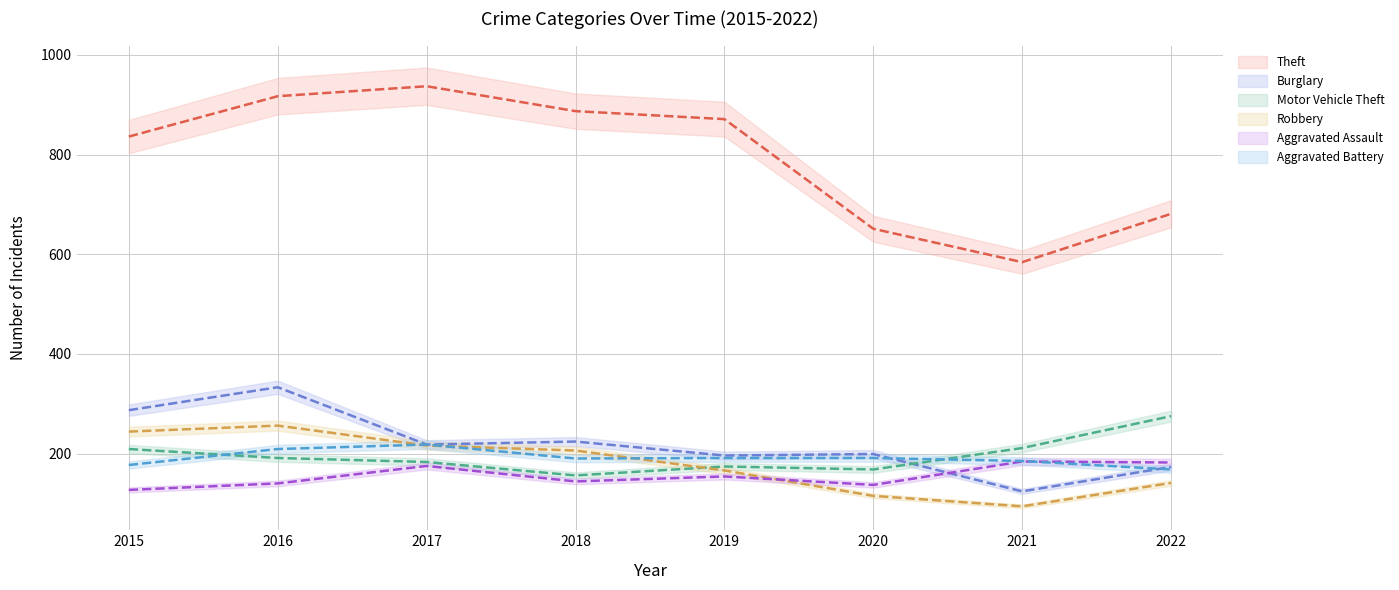

What is the sum of the Burglary values at 2022 and 2020?

372